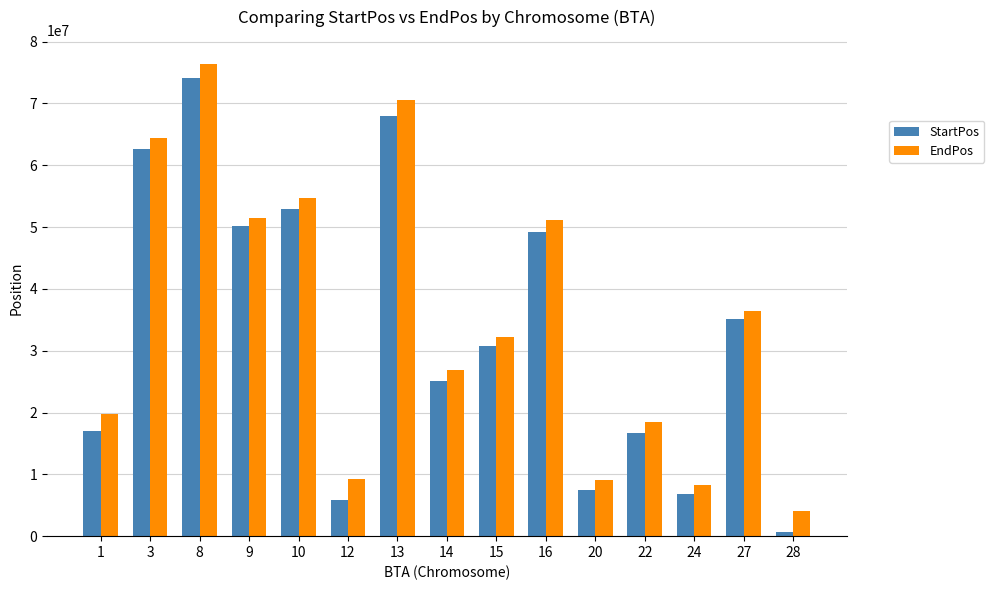

List the series in order of their peak value, lowest first.

StartPos, EndPos